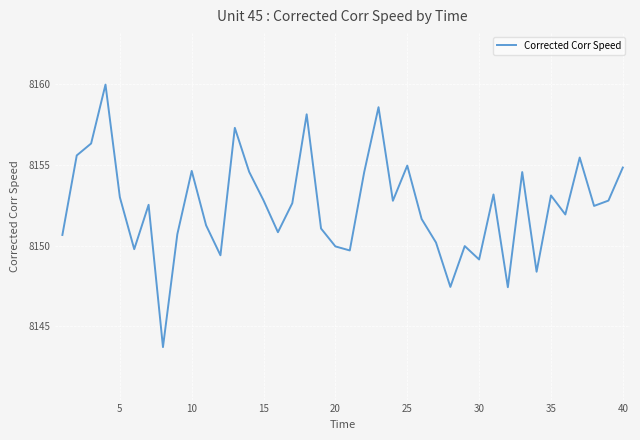

What is the difference between the maximum and minimum values?

16.3